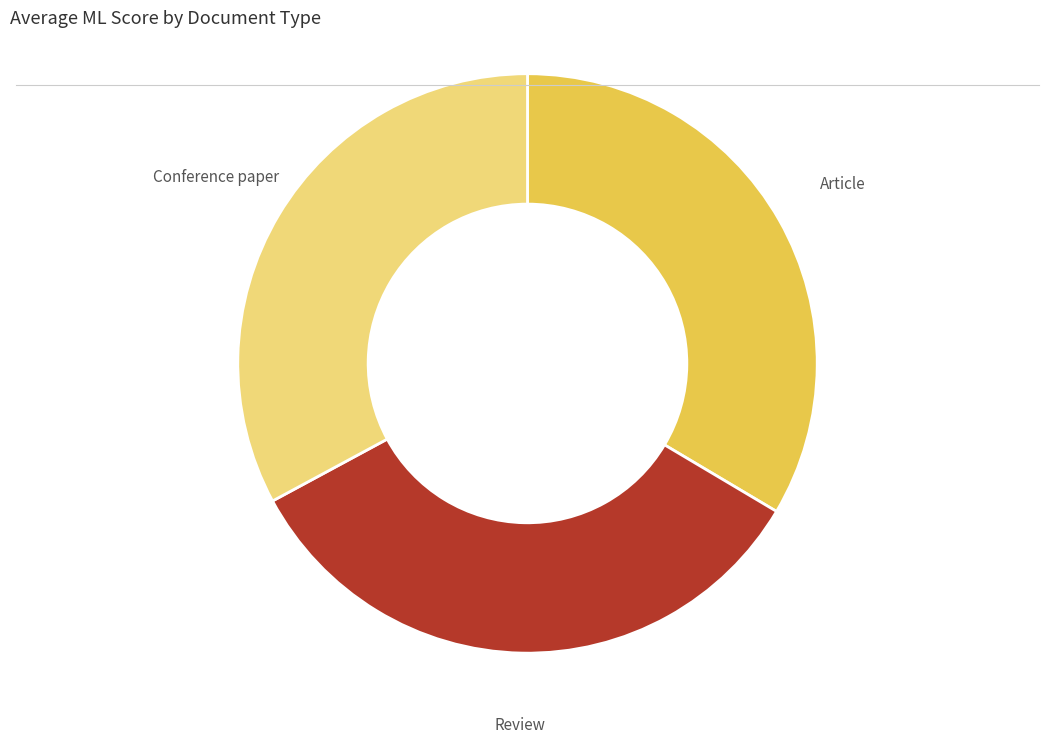

Is there any slice that represents more than half of the pie?

No